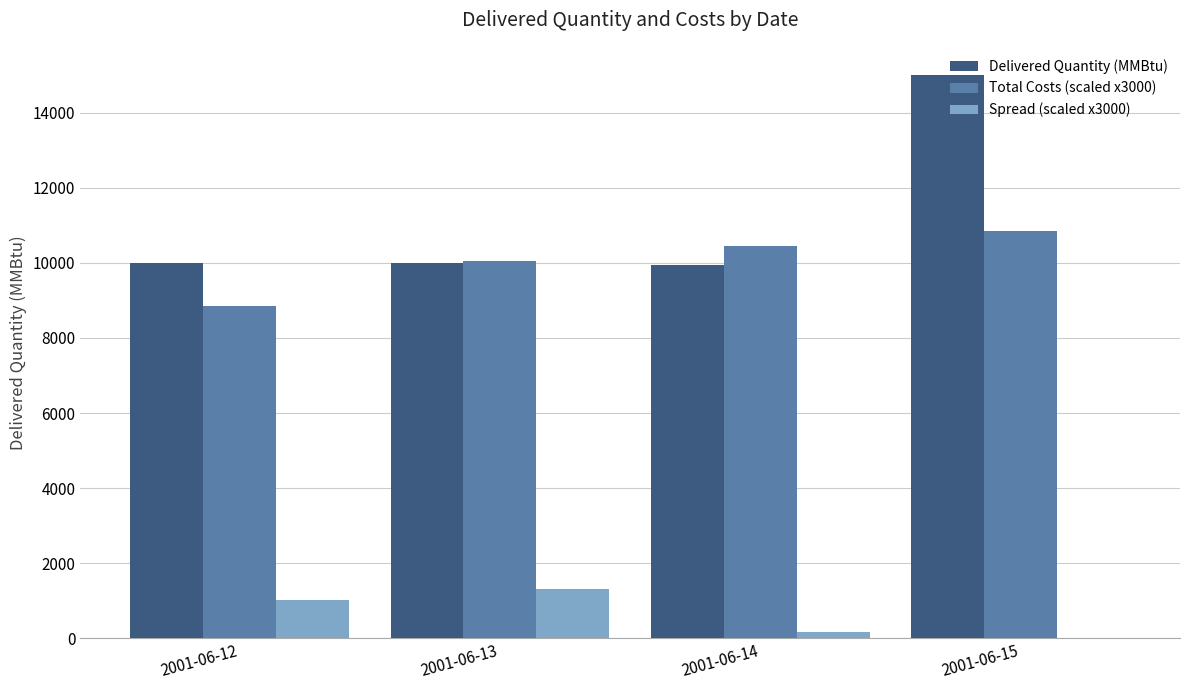

Which series has the widest spread of values?

Delivered Quantity (MMBtu)